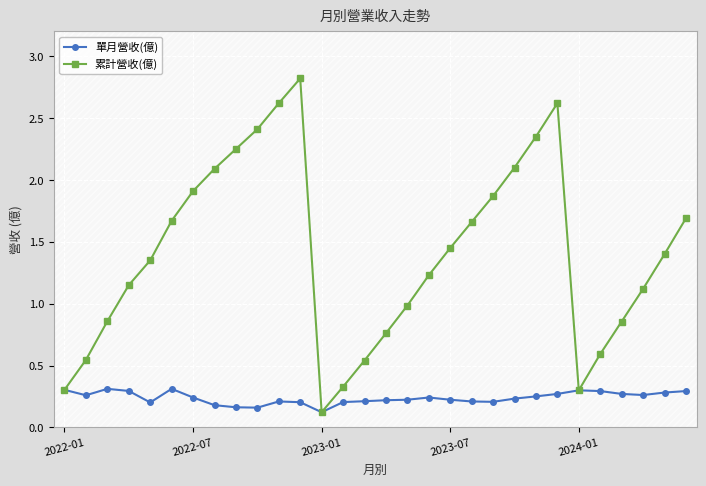

Does the chart display data point markers on the line(s)?

Yes